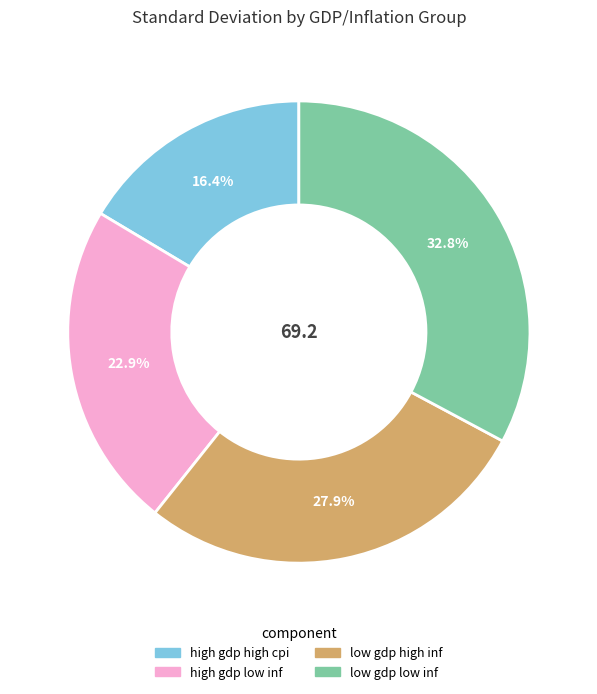

Is it true that high gdp high cpi is 16% of the pie?

True